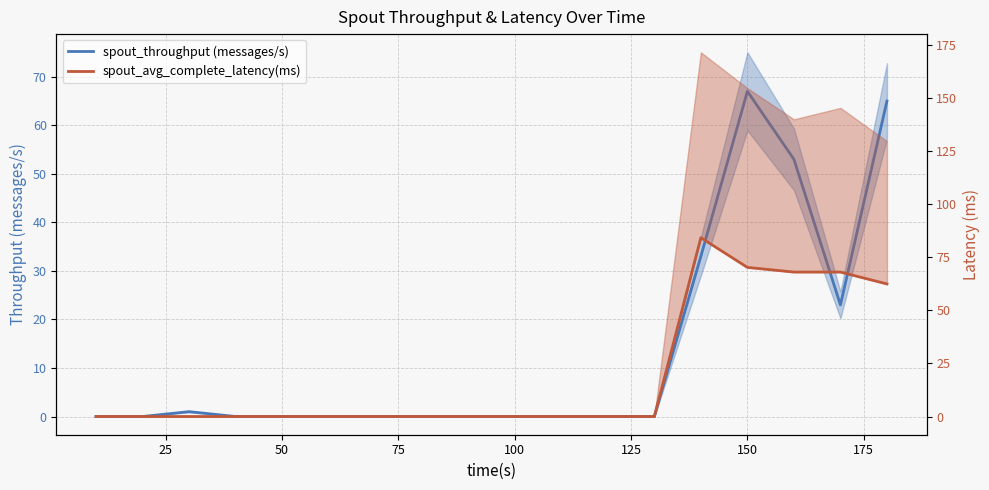

What are all the series names shown in the legend?

spout_throughput (messages/s), spout_avg_complete_latency(ms)